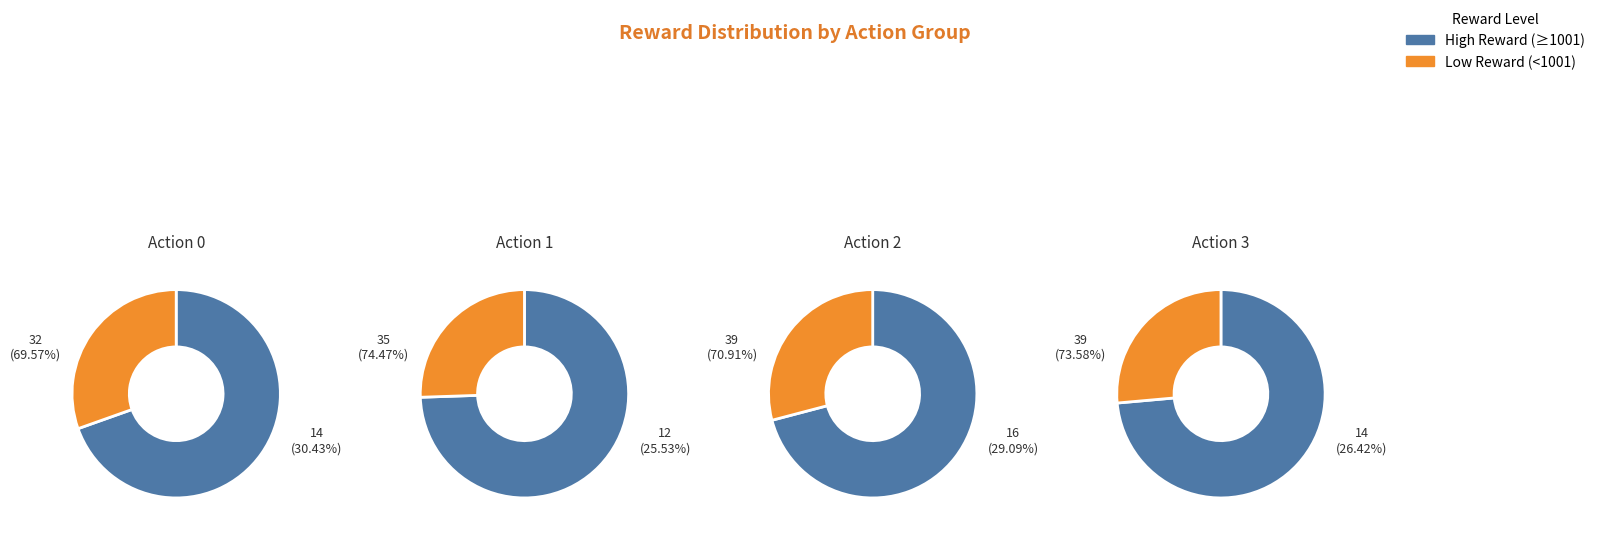

Is it true that 0 is 9% of the pie?

False